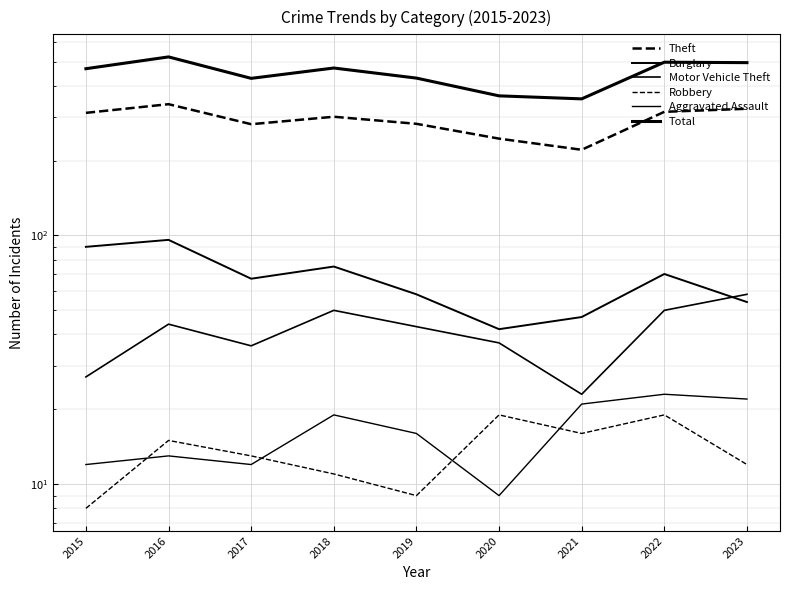

How many values in the Total series are below 468?

4